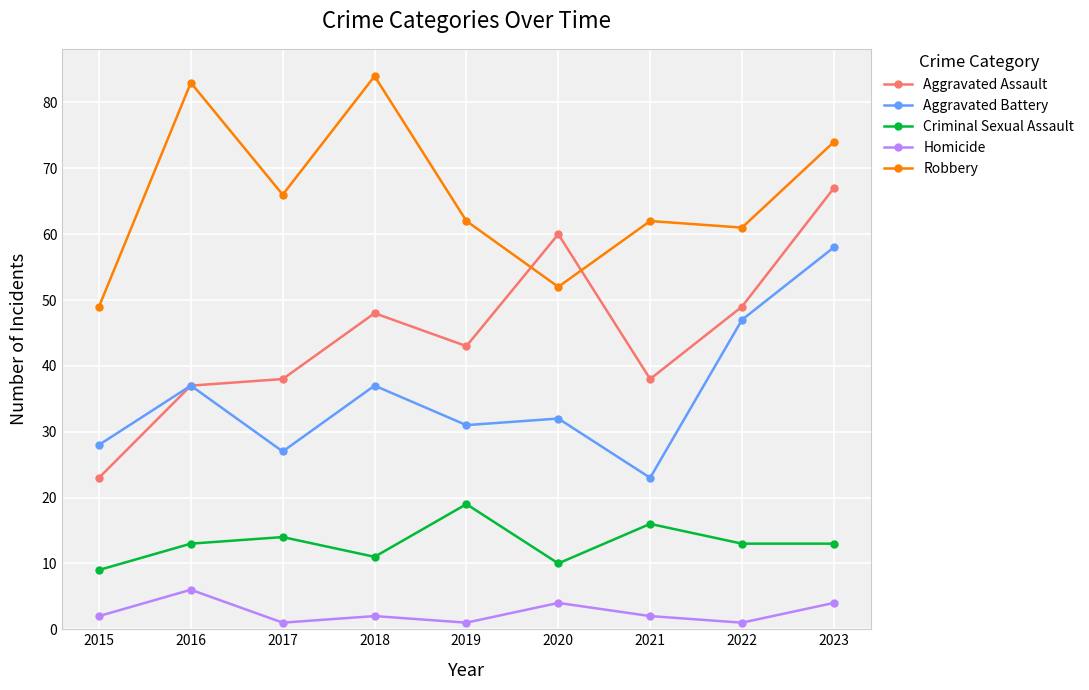

Which category has the lowest value in the Aggravated Battery series?

2021